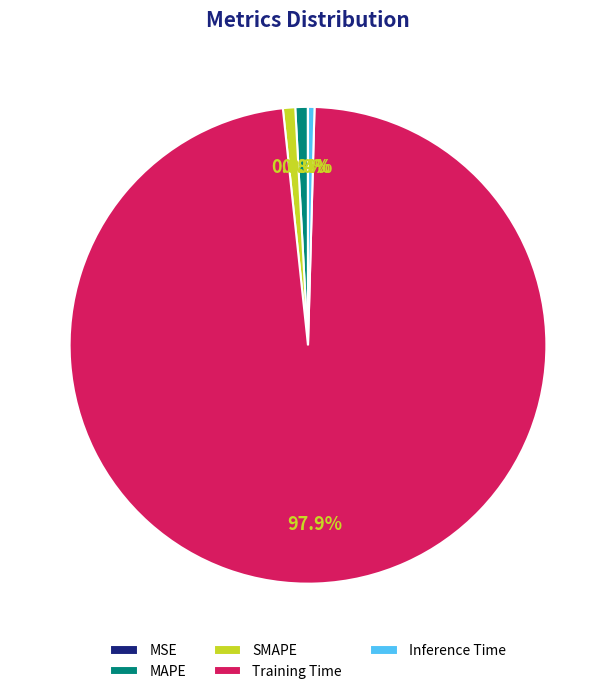

Which category has the biggest portion of the pie?

Training Time